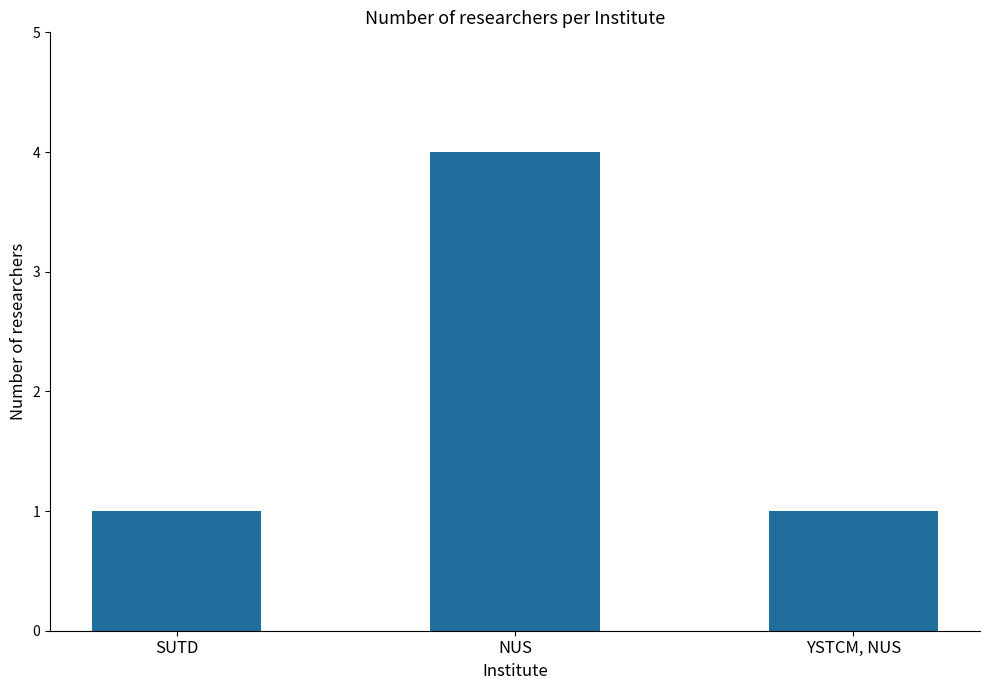

How many values are between 1 and 4?

3